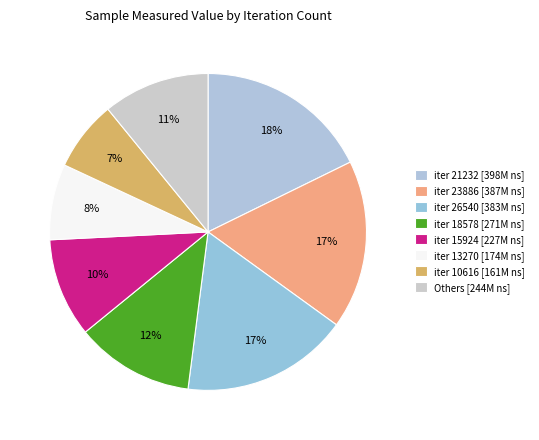

Count the number of slices in the pie.

8